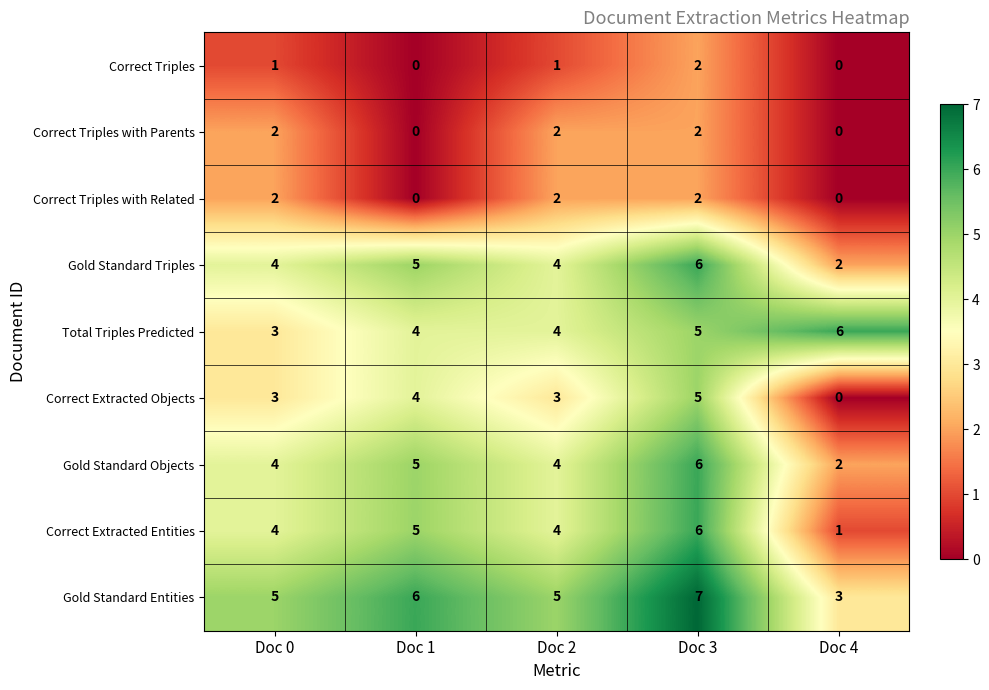

Which series has the largest total across all categories?

Gold Standard Entities